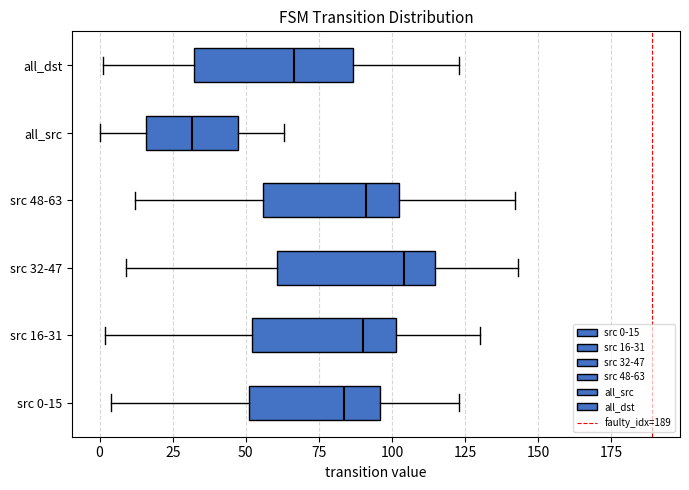

Reading bottom to top, read every box against the x-axis: the position of its median line, the range the box covers, and the ends of its whiskers. The values are not printed on the chart, so give them approximately, as read against the axis.

src 0-15: median 85, box 50 to 95, whiskers 5 to 125
src 16-31: median 90, box 50 to 100, whiskers 0 to 130
src 32-47: median 105, box 60 to 115, whiskers 10 to 145
src 48-63: median 90, box 55 to 105, whiskers 10 to 140
all_src: median 30, box 15 to 45, whiskers 0 to 65
all_dst: median 65, box 30 to 85, whiskers 0 to 125